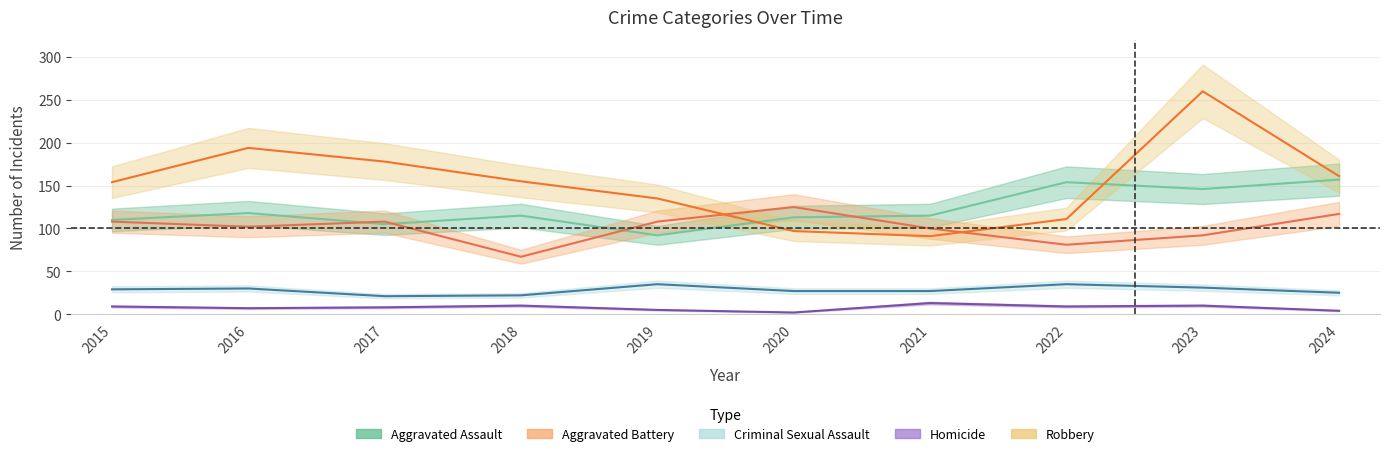

What is the sum of all Aggravated Battery values?

1008